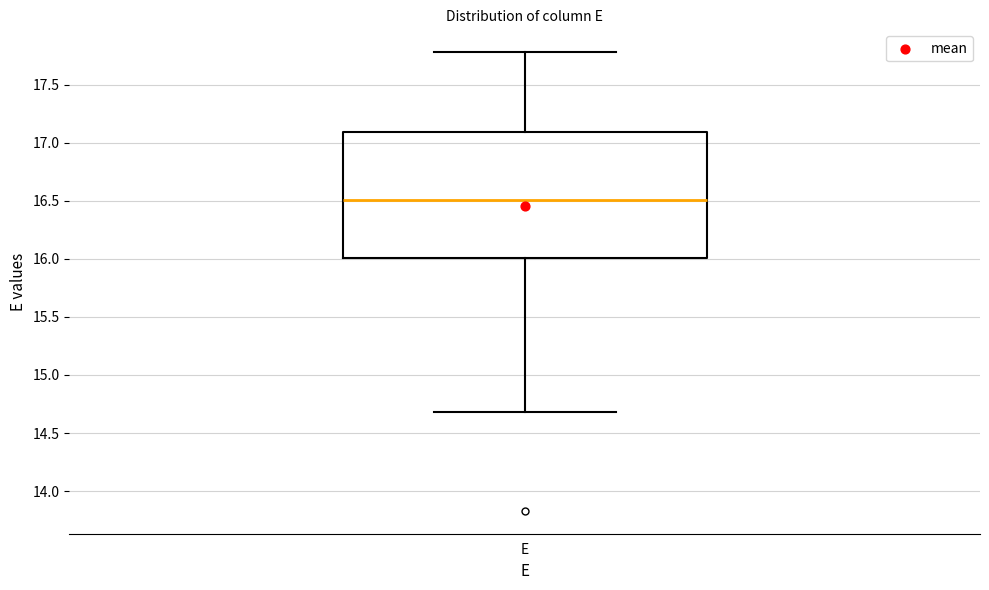

Where does the upper whisker of the box for E end on the y-axis? The values are not printed on the chart, so give them approximately, as read against the axis.

17.8